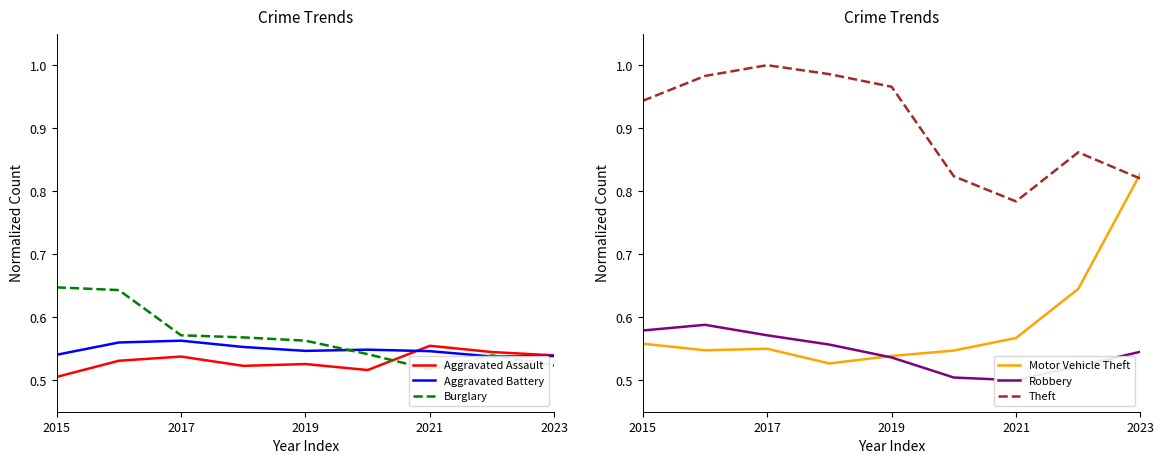

What is the difference between the second highest and second lowest values in the Burglary series?

0.1